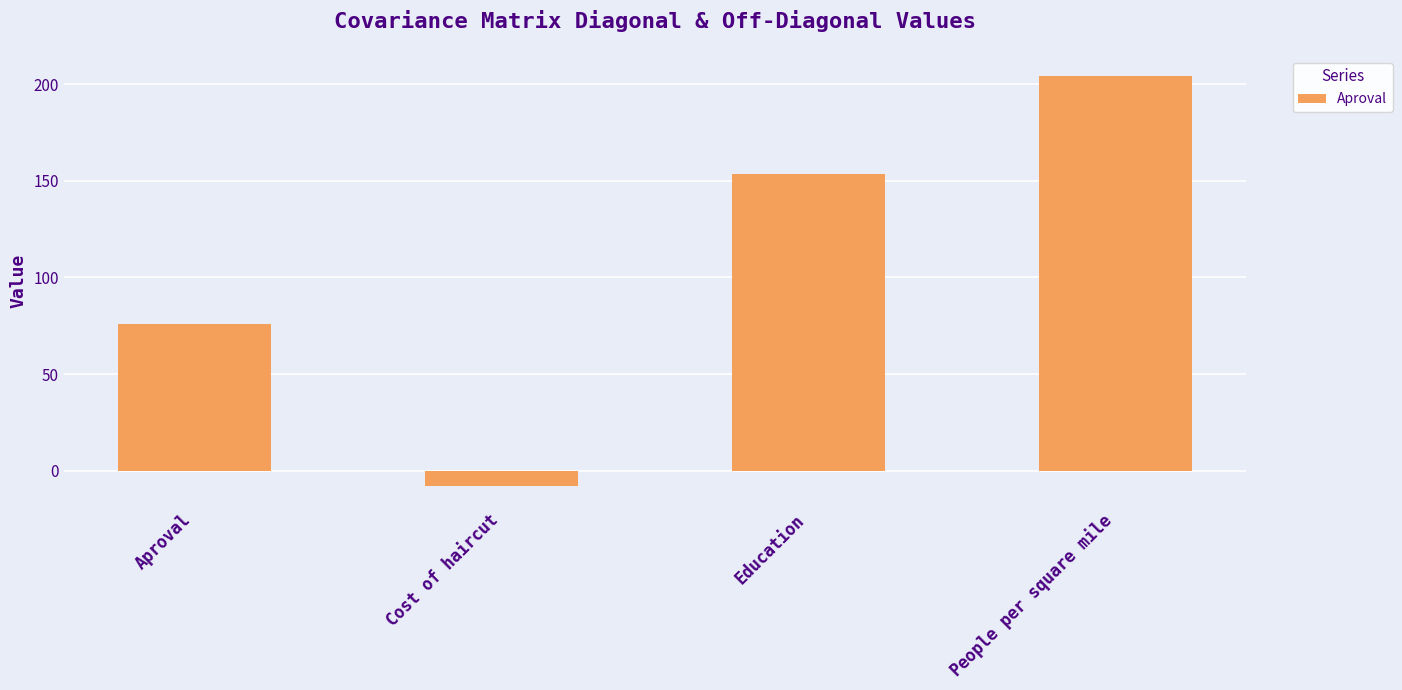

Reading right to left, what are all the values shown in this chart?

204.1	153.6	-7.8	75.8